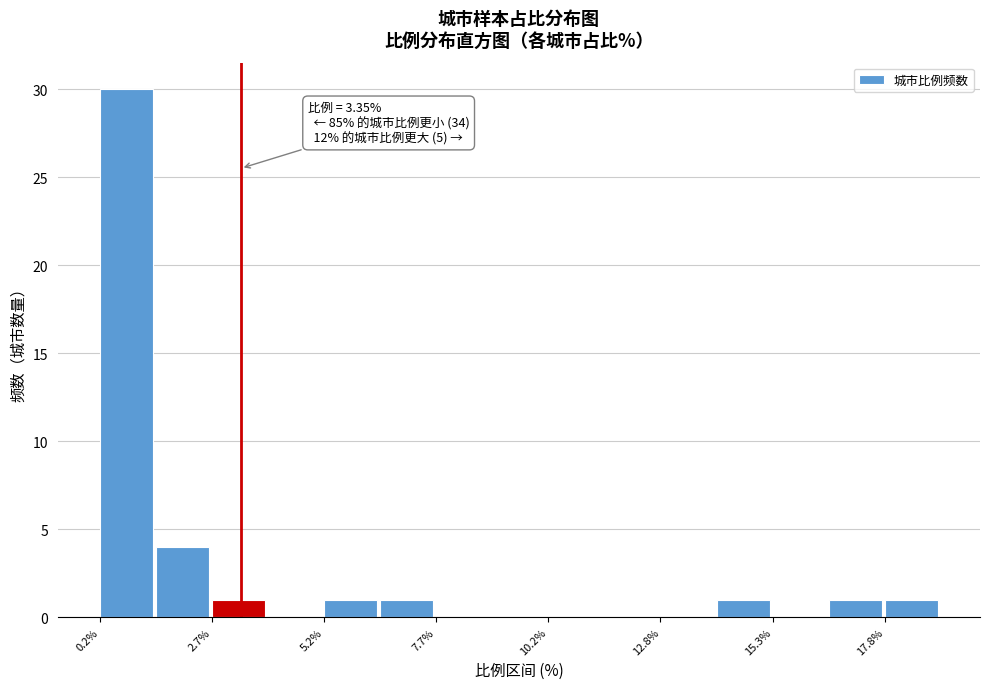

Read against the x-axis, roughly where is the centre of the tallest bar?

1.0